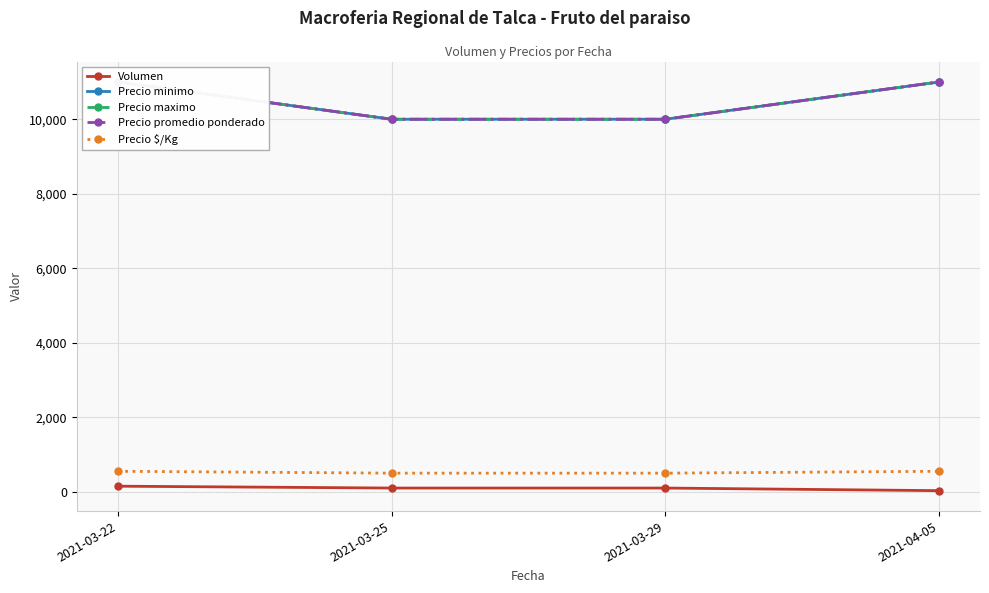

What is the label of the 1st point from the right?

2021-04-05